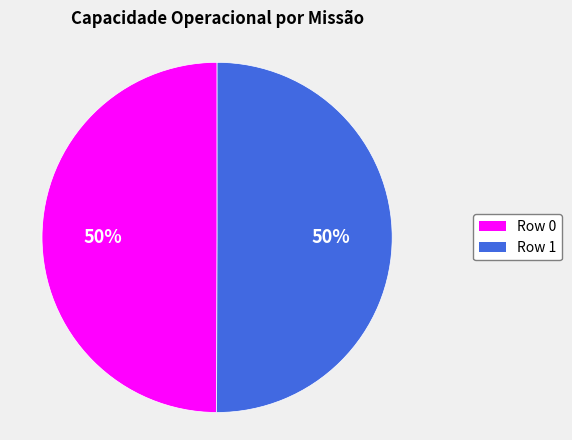

Is it true that Row 0 is 50% of the pie?

True